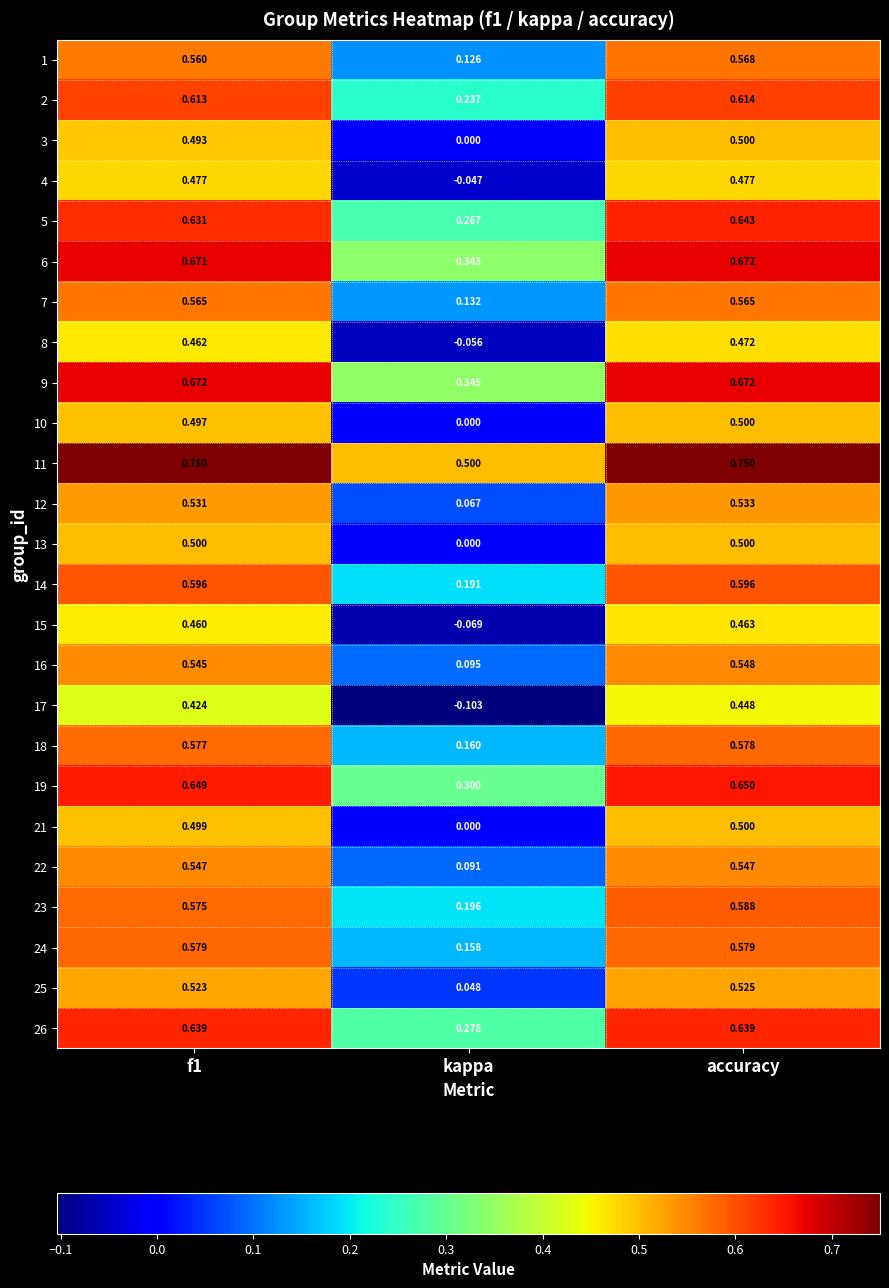

Which label corresponds to the smallest value in the chart?

kappa